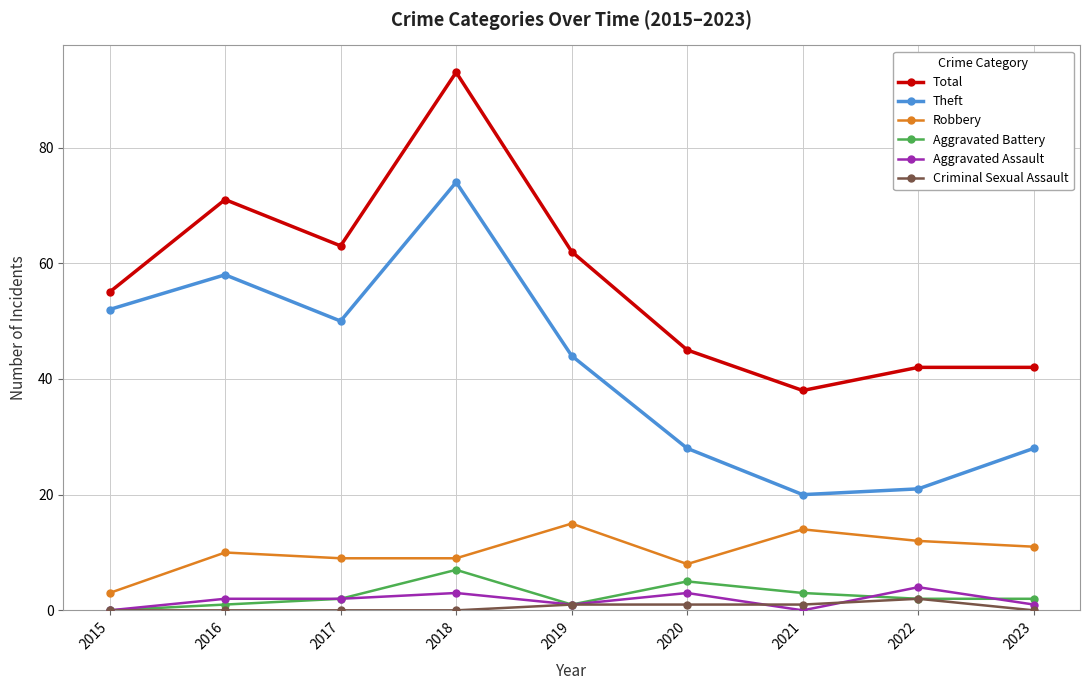

What is the difference between the Aggravated Assault values at 2016 and 2020?

1